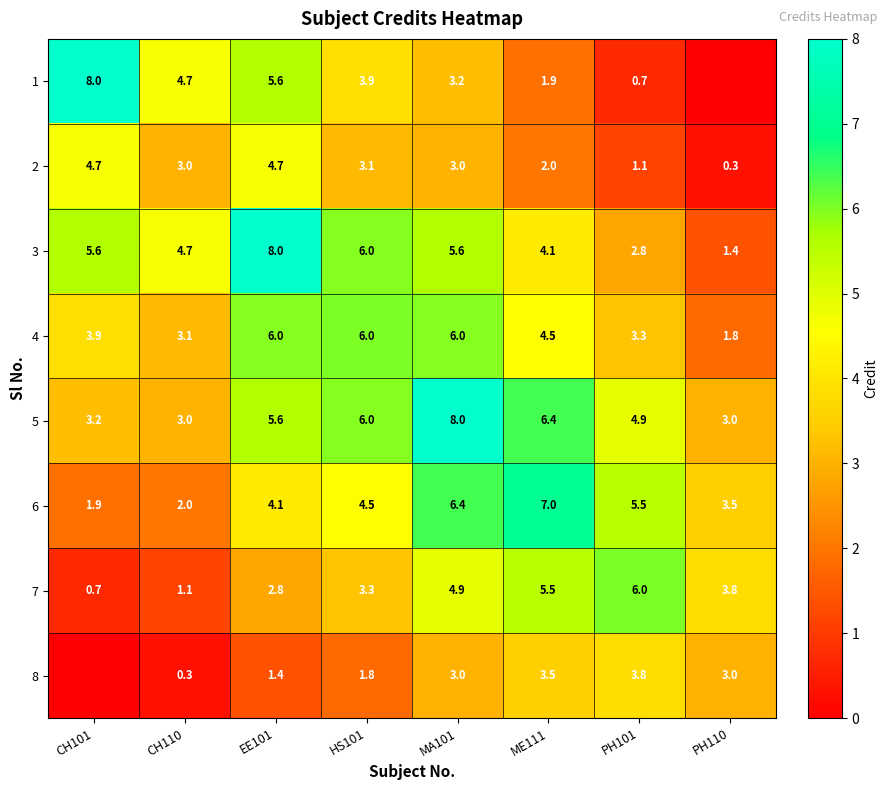

What is the difference between the highest and lowest values at PH110?

3.8